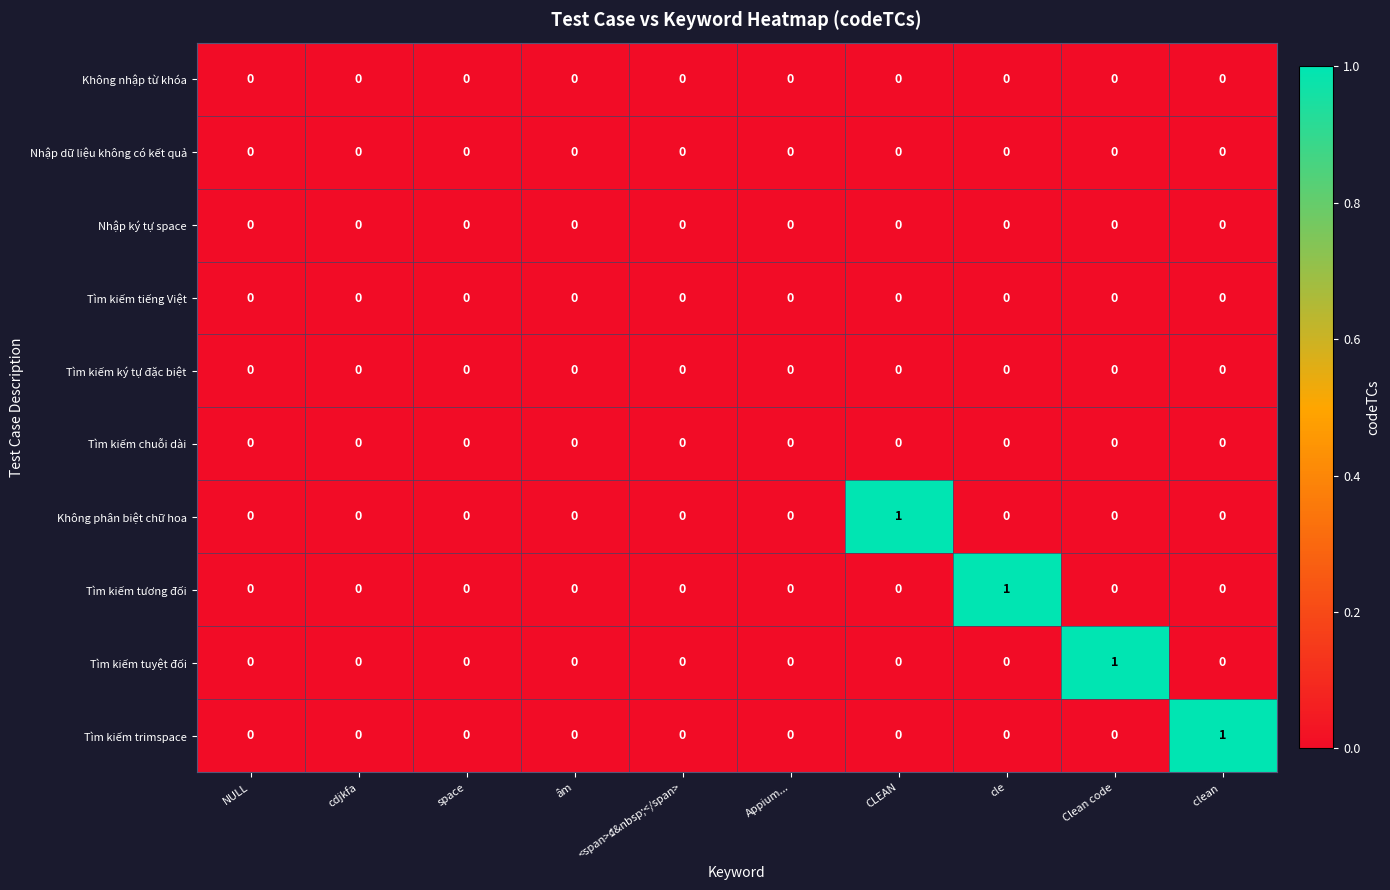

The value of Tìm kiếm trimspace at <span>₫&nbsp;</span> is 1. True or false?

False